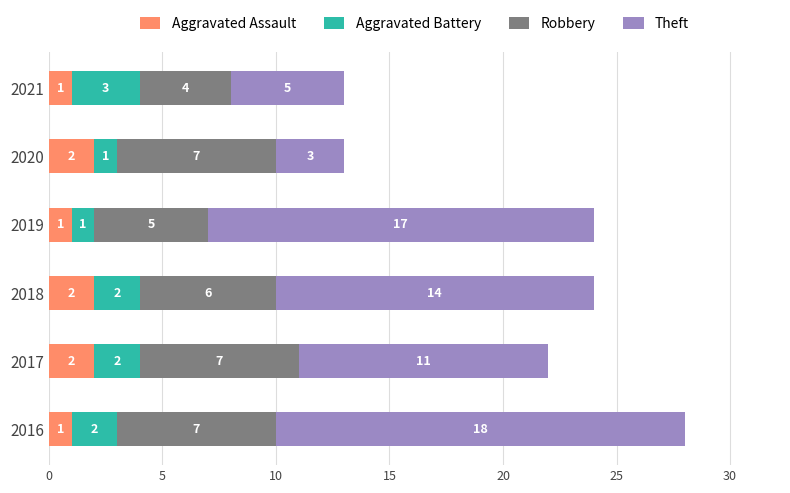

True or false: Aggravated Assault has a value of 2 at 2020.

True